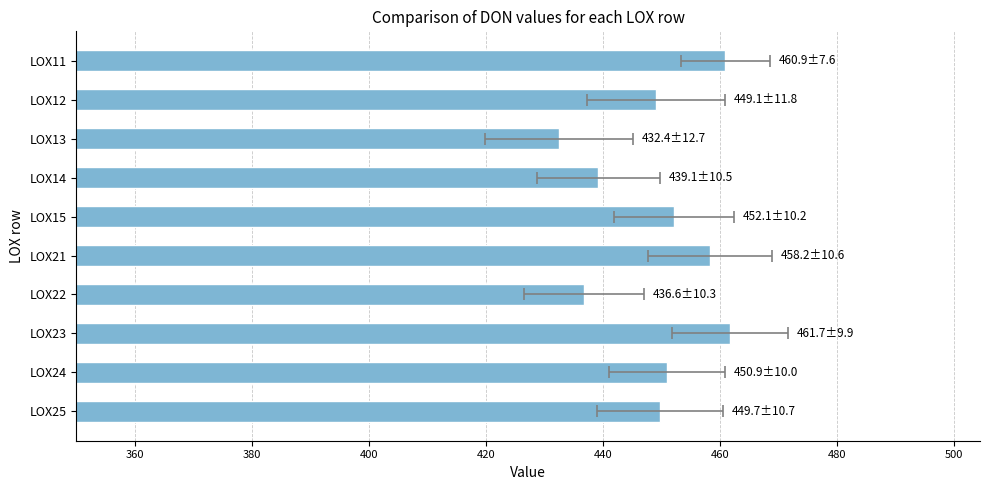

What is the difference between the maximum and minimum values?

29.3